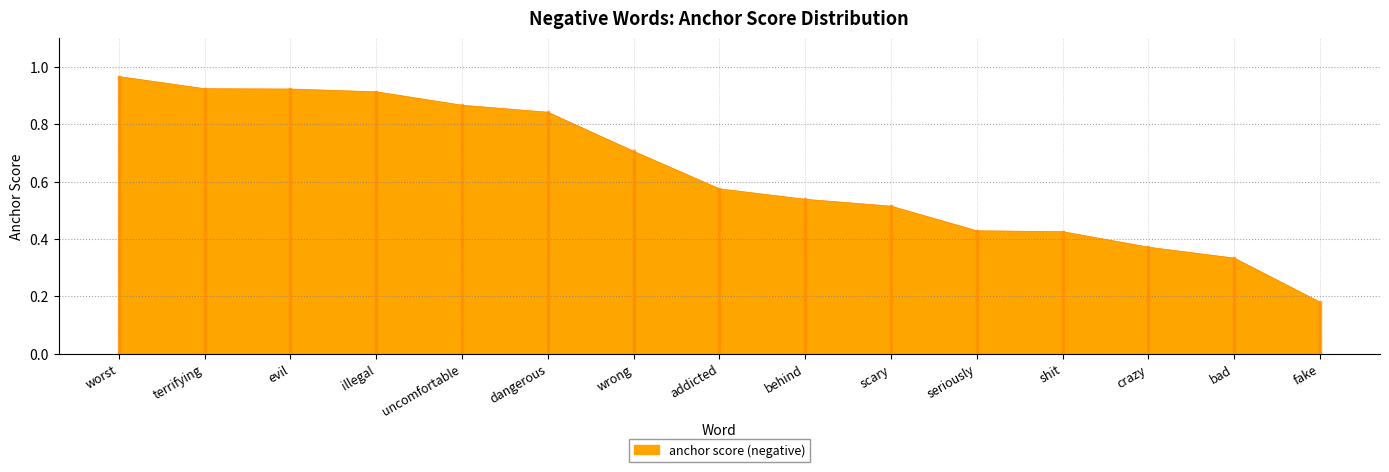

What position from the left is bad?

14